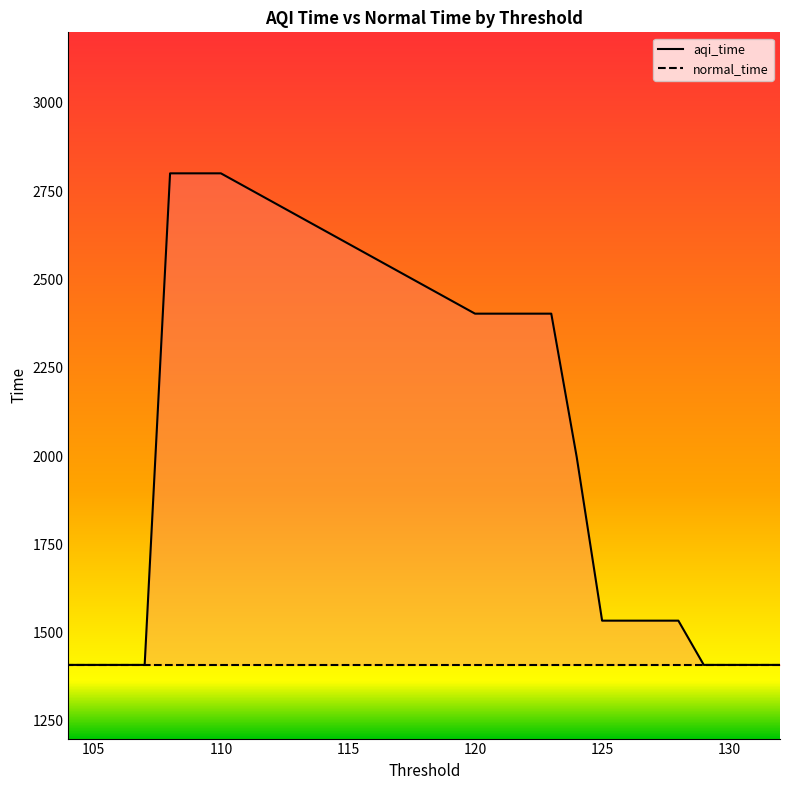

What is the change in value from 121 to 107?

-994.6